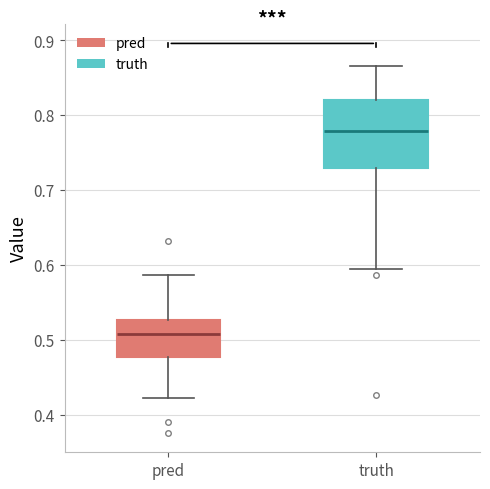

Which box has the lowest median line?

pred